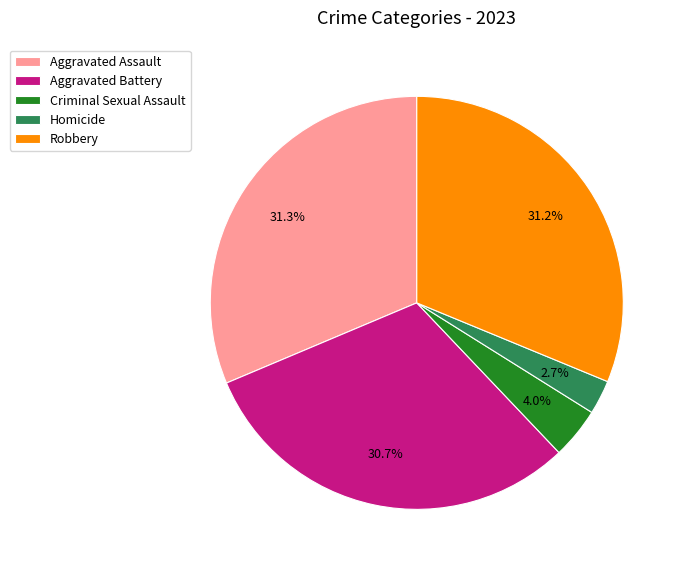

Is Robbery the majority of the pie?

No